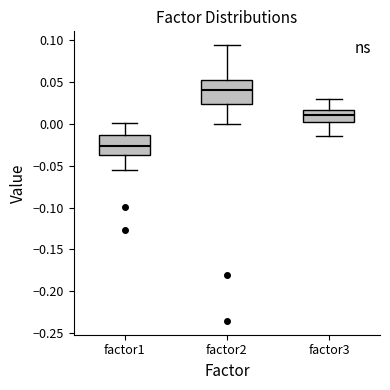

Where is the lower edge of the box for factor3 on the y-axis? The values are not printed on the chart, so give them approximately, as read against the axis.

0.000